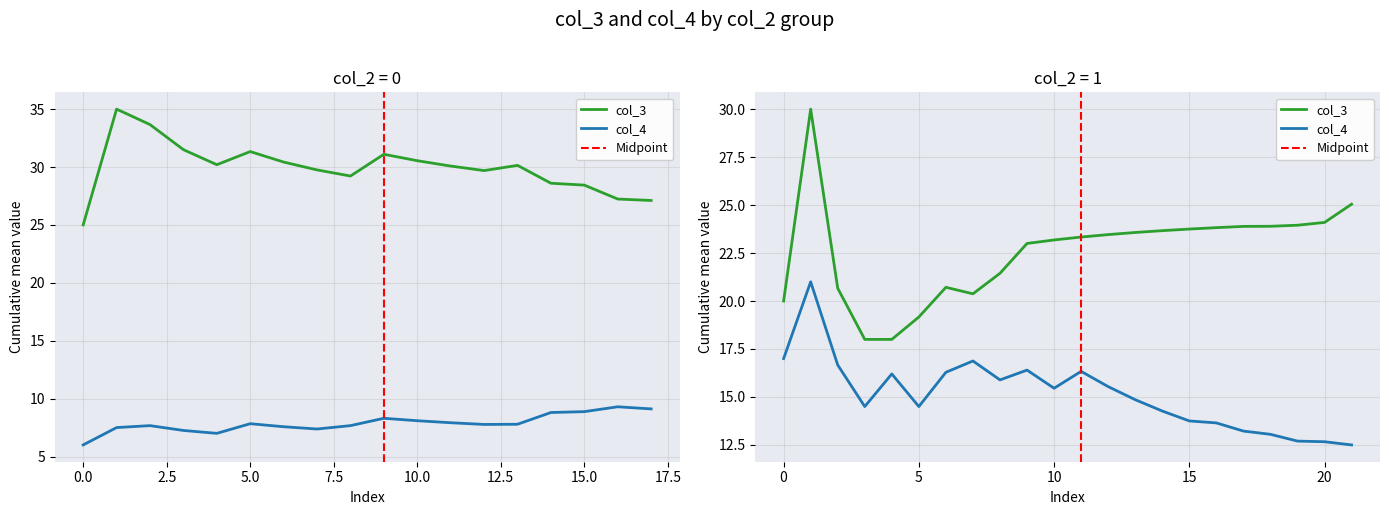

Between 0 and 31, which series saw the biggest shift?

col_4